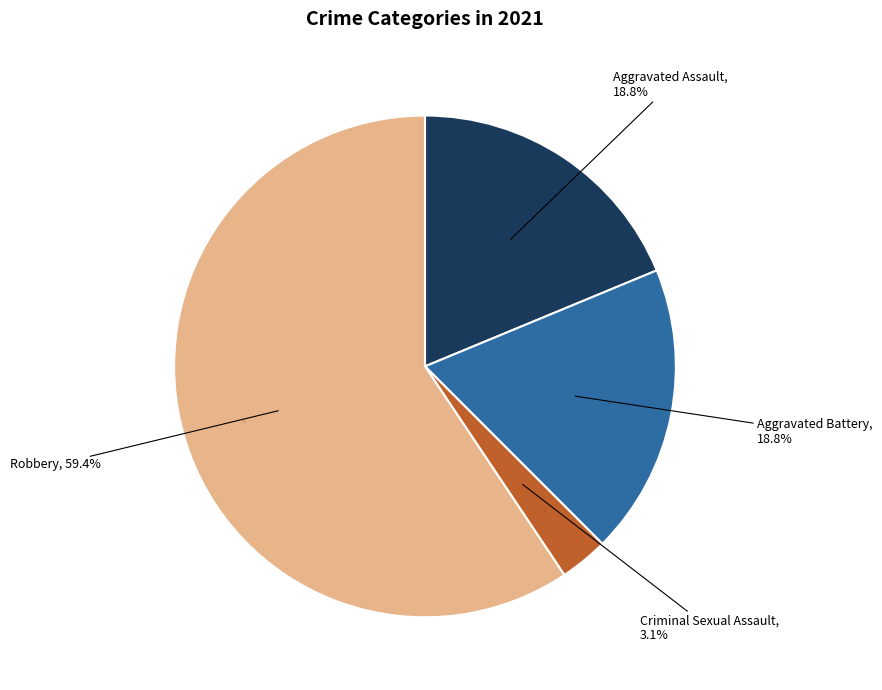

What percentage do Robbery and Aggravated Battery together represent?

78.1%